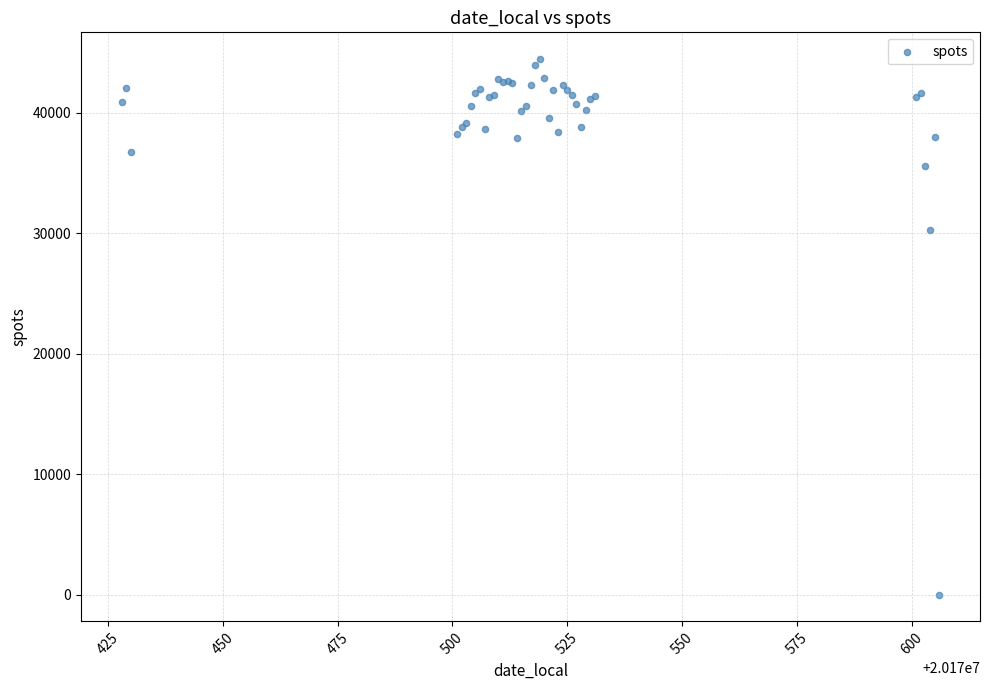

What Y value in the scatter plot is closest to 22238?

30254